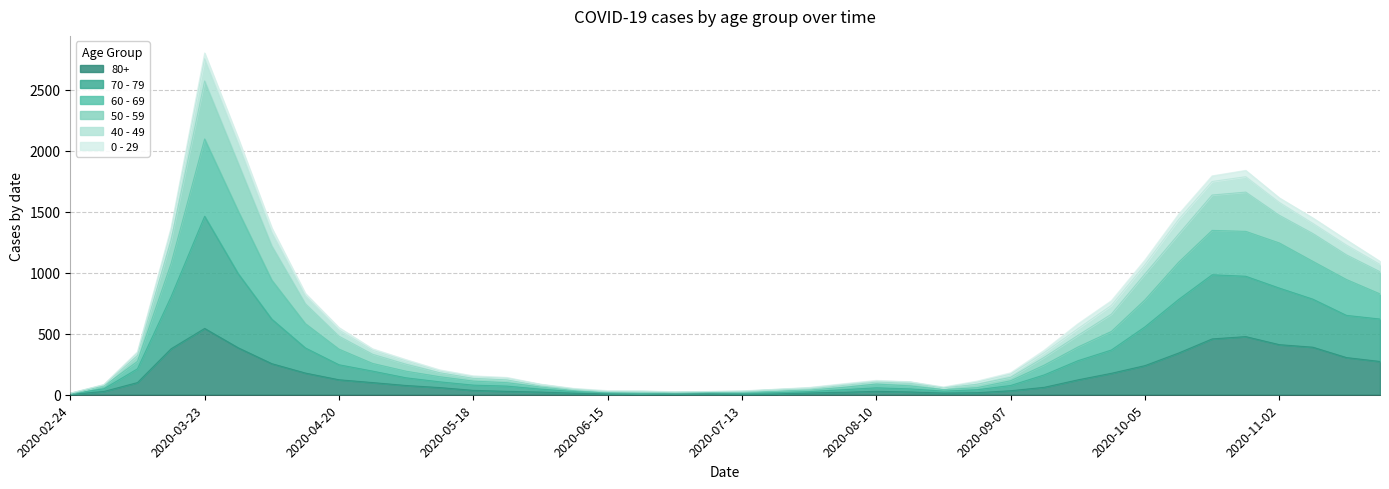

True or false: 50 - 59 has more than 2 interior local peaks.

True